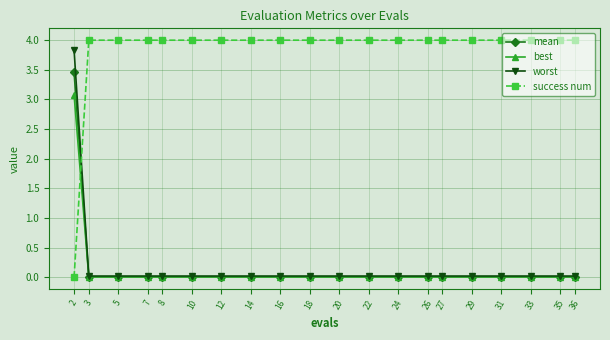

What is the sum of all success num values?

76.0